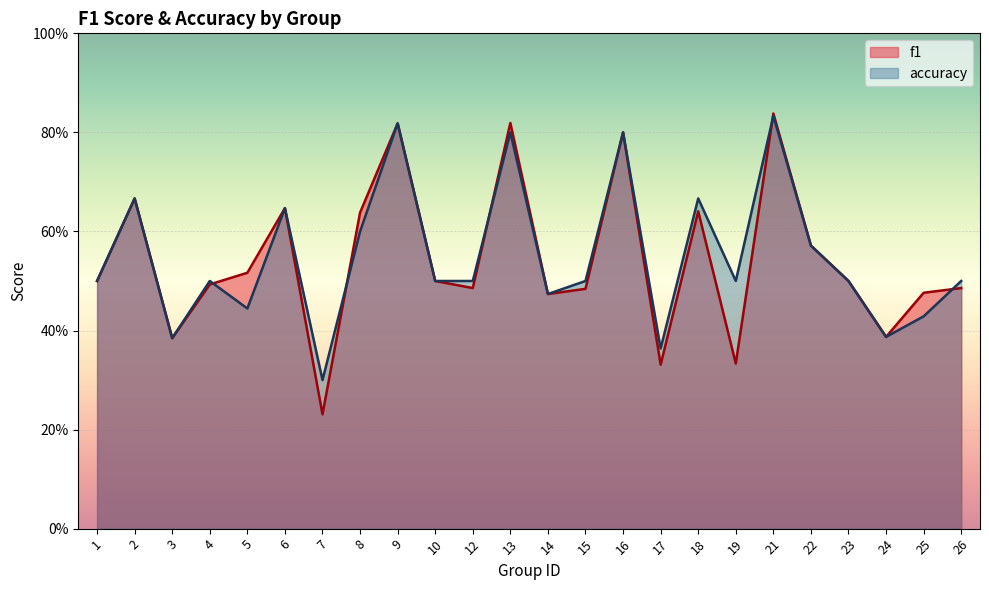

What is the value of the f1 point at the 5th from the left?

0.5